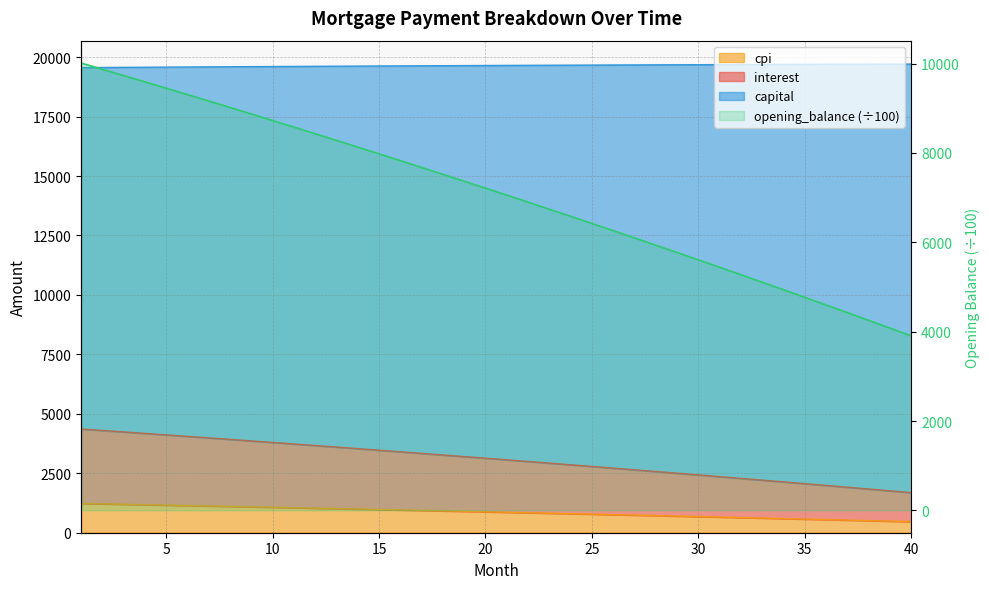

At which category is the sum across all series the highest?

1